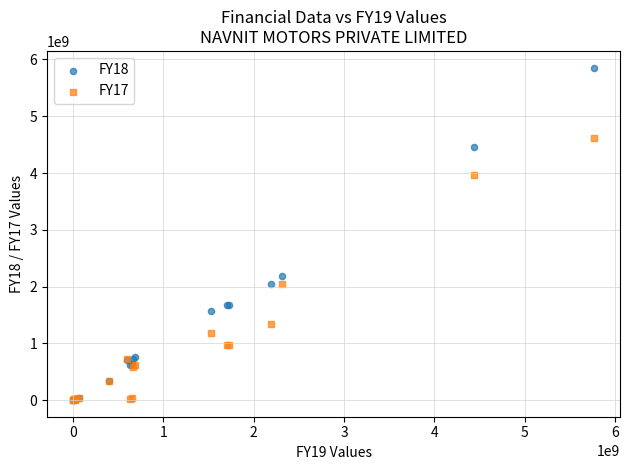

What are all the series names shown in the legend?

FY18, FY17